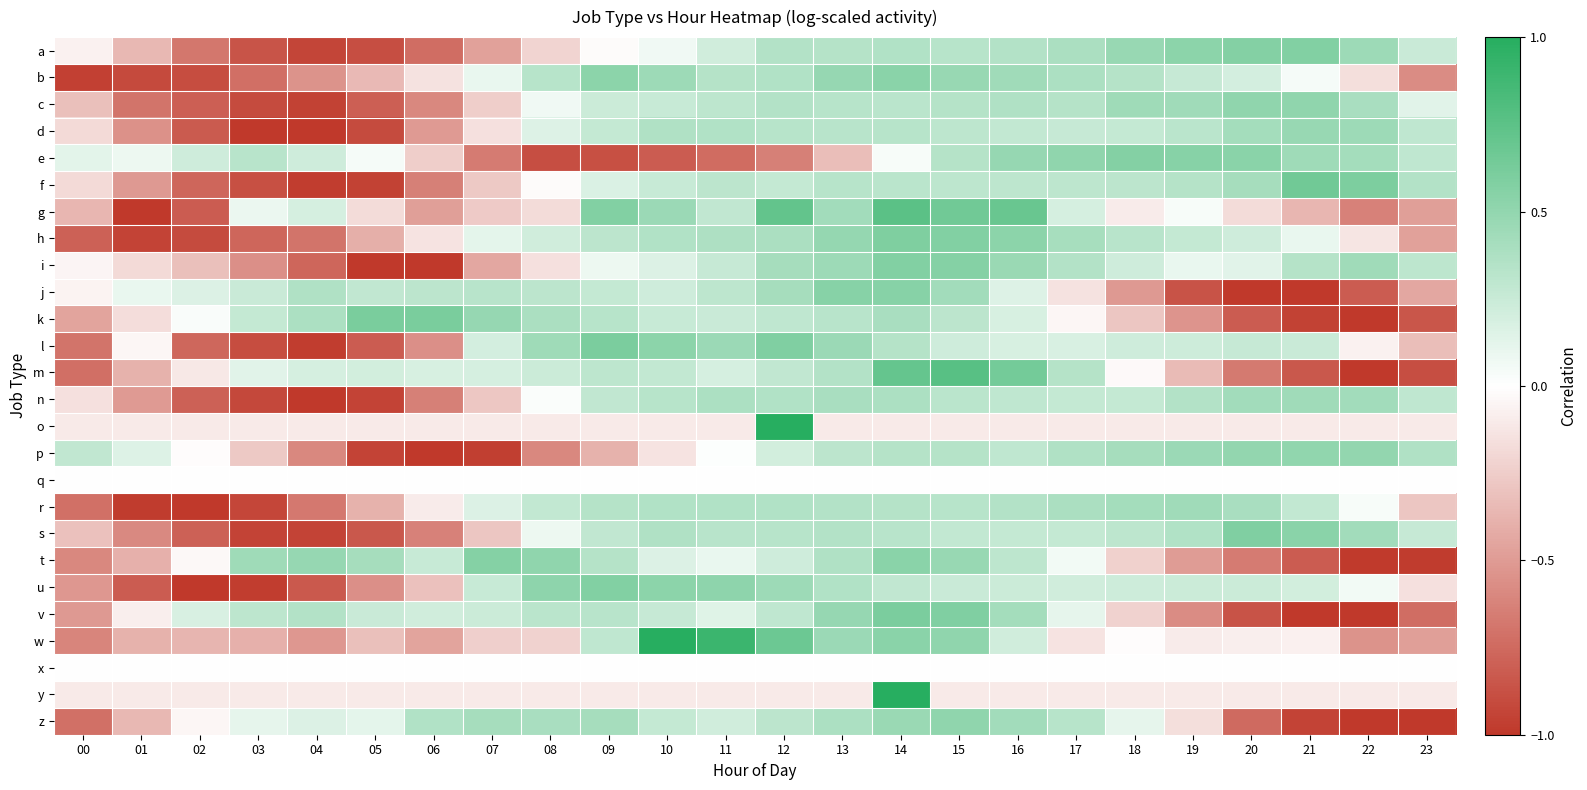

Reading left to right, what are all the values shown in this chart?

a: 00=-0.1	01=-0.4	02=-0.7	03=-0.9	04=-0.9	05=-0.9	06=-0.7	07=-0.5	08=-0.2	09=-0.0	10=0.1	11=0.2	12=0.3	13=0.3	14=0.4	15=0.3	16=0.3	17=0.4	18=0.5	19=0.5	20=0.6	21=0.6	22=0.4	23=0.2
b: 00=-1.0	01=-0.9	02=-0.9	03=-0.7	04=-0.5	05=-0.3	06=-0.1	07=0.1	08=0.3	09=0.5	10=0.5	11=0.3	12=0.4	13=0.5	14=0.5	15=0.5	16=0.4	17=0.4	18=0.3	19=0.3	20=0.2	21=0.0	22=-0.2	23=-0.6
c: 00=-0.3	01=-0.7	02=-0.8	03=-0.9	04=-0.9	05=-0.8	06=-0.6	07=-0.2	08=0.1	09=0.2	10=0.3	11=0.3	12=0.3	13=0.3	14=0.3	15=0.3	16=0.4	17=0.3	18=0.4	19=0.4	20=0.5	21=0.5	22=0.4	23=0.1
d: 00=-0.2	01=-0.5	02=-0.8	03=-1.0	04=-1.0	05=-0.9	06=-0.5	07=-0.2	08=0.1	09=0.3	10=0.4	11=0.4	12=0.3	13=0.3	14=0.3	15=0.3	16=0.3	17=0.3	18=0.3	19=0.3	20=0.4	21=0.5	22=0.4	23=0.3
e: 00=0.1	01=0.1	02=0.2	03=0.3	04=0.2	05=0.0	06=-0.2	07=-0.7	08=-0.9	09=-0.9	10=-0.8	11=-0.7	12=-0.6	13=-0.3	14=0.0	15=0.3	16=0.5	17=0.5	18=0.6	19=0.5	20=0.5	21=0.4	22=0.4	23=0.3
f: 00=-0.2	01=-0.5	02=-0.8	03=-0.9	04=-1.0	05=-0.9	06=-0.6	07=-0.3	08=-0.0	09=0.2	10=0.3	11=0.3	12=0.3	13=0.3	14=0.3	15=0.3	16=0.3	17=0.3	18=0.3	19=0.3	20=0.4	21=0.6	22=0.6	23=0.3
g: 00=-0.4	01=-1.0	02=-0.8	03=0.1	04=0.2	05=-0.2	06=-0.5	07=-0.3	08=-0.2	09=0.6	10=0.5	11=0.3	12=0.7	13=0.4	14=0.8	15=0.6	16=0.7	17=0.2	18=-0.1	19=0.0	20=-0.2	21=-0.4	22=-0.6	23=-0.5
h: 00=-0.8	01=-0.9	02=-0.9	03=-0.8	04=-0.7	05=-0.4	06=-0.1	07=0.1	08=0.2	09=0.3	10=0.4	11=0.4	12=0.4	13=0.5	14=0.6	15=0.6	16=0.5	17=0.4	18=0.3	19=0.3	20=0.2	21=0.1	22=-0.1	23=-0.5
i: 00=-0.0	01=-0.2	02=-0.3	03=-0.6	04=-0.8	05=-1.0	06=-1.0	07=-0.4	08=-0.2	09=0.1	10=0.2	11=0.3	12=0.4	13=0.5	14=0.6	15=0.6	16=0.5	17=0.3	18=0.2	19=0.1	20=0.1	21=0.3	22=0.4	23=0.3
j: 00=-0.1	01=0.1	02=0.2	03=0.2	04=0.4	05=0.3	06=0.3	07=0.3	08=0.3	09=0.3	10=0.2	11=0.3	12=0.4	13=0.6	14=0.6	15=0.4	16=0.2	17=-0.1	18=-0.5	19=-0.9	20=-1.0	21=-1.0	22=-0.8	23=-0.4
k: 00=-0.5	01=-0.2	02=0.0	03=0.3	04=0.4	05=0.6	06=0.6	07=0.5	08=0.4	09=0.3	10=0.3	11=0.2	12=0.3	13=0.3	14=0.4	15=0.3	16=0.2	17=-0.0	18=-0.3	19=-0.5	20=-0.8	21=-1.0	22=-1.0	23=-0.8
l: 00=-0.7	01=-0.0	02=-0.8	03=-0.9	04=-1.0	05=-0.8	06=-0.6	07=0.2	08=0.4	09=0.6	10=0.5	11=0.5	12=0.6	13=0.5	14=0.3	15=0.2	16=0.2	17=0.2	18=0.2	19=0.2	20=0.3	21=0.2	22=-0.1	23=-0.3
m: 00=-0.7	01=-0.4	02=-0.1	03=0.1	04=0.2	05=0.2	06=0.2	07=0.2	08=0.2	09=0.3	10=0.3	11=0.2	12=0.3	13=0.3	14=0.7	15=0.8	16=0.6	17=0.3	18=-0.0	19=-0.3	20=-0.7	21=-0.8	22=-1.0	23=-0.9
n: 00=-0.1	01=-0.5	02=-0.8	03=-0.9	04=-1.0	05=-0.9	06=-0.6	07=-0.3	08=0.0	09=0.3	10=0.3	11=0.4	12=0.4	13=0.4	14=0.4	15=0.3	16=0.3	17=0.3	18=0.3	19=0.3	20=0.4	21=0.4	22=0.4	23=0.3
o: 00=-0.1	01=-0.1	02=-0.1	03=-0.1	04=-0.1	05=-0.1	06=-0.1	07=-0.1	08=-0.1	09=-0.1	10=-0.1	11=-0.1	12=1.0	13=-0.1	14=-0.1	15=-0.1	16=-0.1	17=-0.1	18=-0.1	19=-0.1	20=-0.1	21=-0.1	22=-0.1	23=-0.1
p: 00=0.3	01=0.2	02=-0.0	03=-0.3	04=-0.6	05=-0.9	06=-1.0	07=-1.0	08=-0.6	09=-0.4	10=-0.1	11=0.0	12=0.2	13=0.3	14=0.3	15=0.3	16=0.3	17=0.4	18=0.4	19=0.5	20=0.5	21=0.5	22=0.5	23=0.4
q: 00=0.0	01=0.0	02=0.0	03=0.0	04=0.0	05=0.0	06=0.0	07=0.0	08=0.0	09=0.0	10=0.0	11=0.0	12=0.0	13=0.0	14=0.0	15=0.0	16=0.0	17=0.0	18=0.0	19=0.0	20=0.0	21=0.0	22=0.0	23=0.0
r: 00=-0.7	01=-1.0	02=-1.0	03=-0.9	04=-0.7	05=-0.4	06=-0.1	07=0.2	08=0.3	09=0.3	10=0.4	11=0.4	12=0.4	13=0.4	14=0.3	15=0.3	16=0.4	17=0.4	18=0.4	19=0.4	20=0.4	21=0.3	22=0.0	23=-0.3
s: 00=-0.3	01=-0.6	02=-0.8	03=-0.9	04=-0.9	05=-0.8	06=-0.6	07=-0.3	08=0.1	09=0.3	10=0.4	11=0.3	12=0.3	13=0.3	14=0.3	15=0.3	16=0.3	17=0.3	18=0.3	19=0.4	20=0.6	21=0.5	22=0.4	23=0.3
t: 00=-0.6	01=-0.4	02=-0.0	03=0.4	04=0.5	05=0.4	06=0.3	07=0.6	08=0.5	09=0.3	10=0.2	11=0.1	12=0.2	13=0.4	14=0.5	15=0.5	16=0.3	17=0.1	18=-0.2	19=-0.5	20=-0.7	21=-0.8	22=-1.0	23=-1.0
u: 00=-0.5	01=-0.8	02=-1.0	03=-1.0	04=-0.8	05=-0.6	06=-0.3	07=0.3	08=0.5	09=0.6	10=0.5	11=0.5	12=0.4	13=0.4	14=0.3	15=0.2	16=0.2	17=0.2	18=0.2	19=0.2	20=0.2	21=0.2	22=0.1	23=-0.2
v: 00=-0.5	01=-0.1	02=0.2	03=0.3	04=0.3	05=0.2	06=0.2	07=0.2	08=0.3	09=0.3	10=0.3	11=0.1	12=0.3	13=0.5	14=0.6	15=0.6	16=0.4	17=0.1	18=-0.2	19=-0.6	20=-0.9	21=-1.0	22=-1.0	23=-0.7
w: 00=-0.6	01=-0.4	02=-0.4	03=-0.4	04=-0.5	05=-0.3	06=-0.5	07=-0.2	08=-0.2	09=0.3	10=1.0	11=0.9	12=0.7	13=0.5	14=0.5	15=0.5	16=0.2	17=-0.1	18=-0.0	19=-0.1	20=-0.1	21=-0.1	22=-0.5	23=-0.5
x: 00=0.0	01=0.0	02=0.0	03=0.0	04=0.0	05=0.0	06=0.0	07=0.0	08=0.0	09=0.0	10=0.0	11=0.0	12=0.0	13=0.0	14=0.0	15=0.0	16=0.0	17=0.0	18=0.0	19=0.0	20=0.0	21=0.0	22=0.0	23=0.0
y: 00=-0.1	01=-0.1	02=-0.1	03=-0.1	04=-0.1	05=-0.1	06=-0.1	07=-0.1	08=-0.1	09=-0.1	10=-0.1	11=-0.1	12=-0.1	13=-0.1	14=1.0	15=-0.1	16=-0.1	17=-0.1	18=-0.1	19=-0.1	20=-0.1	21=-0.1	22=-0.1	23=-0.1
z: 00=-0.7	01=-0.4	02=-0.0	03=0.1	04=0.2	05=0.1	06=0.4	07=0.4	08=0.4	09=0.4	10=0.3	11=0.2	12=0.3	13=0.4	14=0.5	15=0.5	16=0.4	17=0.3	18=0.1	19=-0.2	20=-0.7	21=-0.9	22=-1.0	23=-1.0